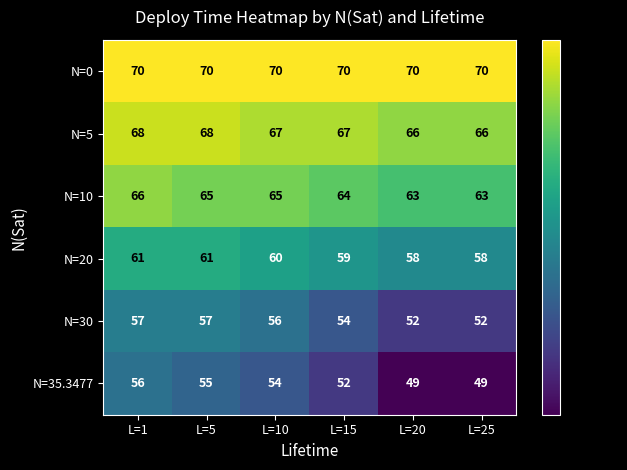

The N=35.3477 series shows 56 at L=1. True or false?

True